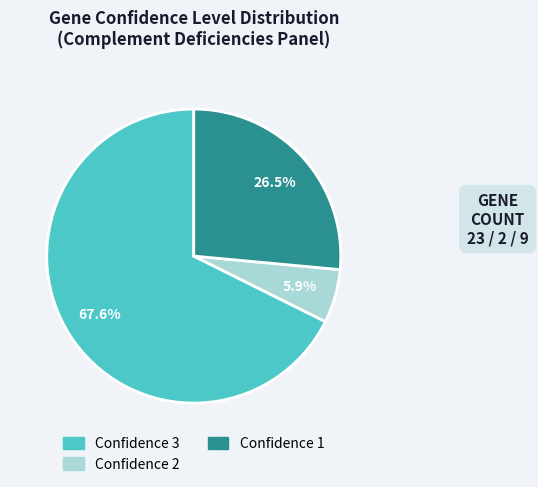

Count the number of slices in the pie.

3